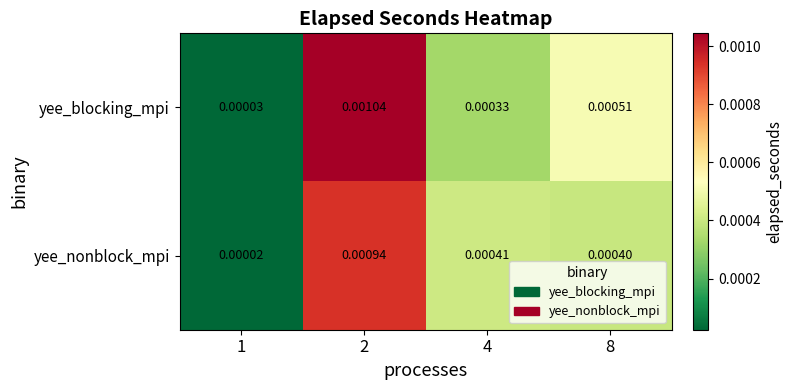

Which series has the widest spread of values?

yee_blocking_mpi